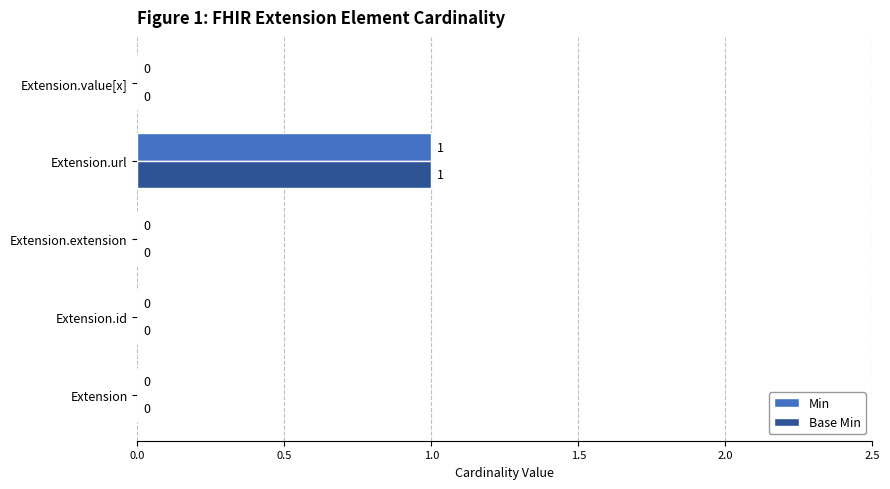

What are all the series names shown in the legend?

Min, Base Min